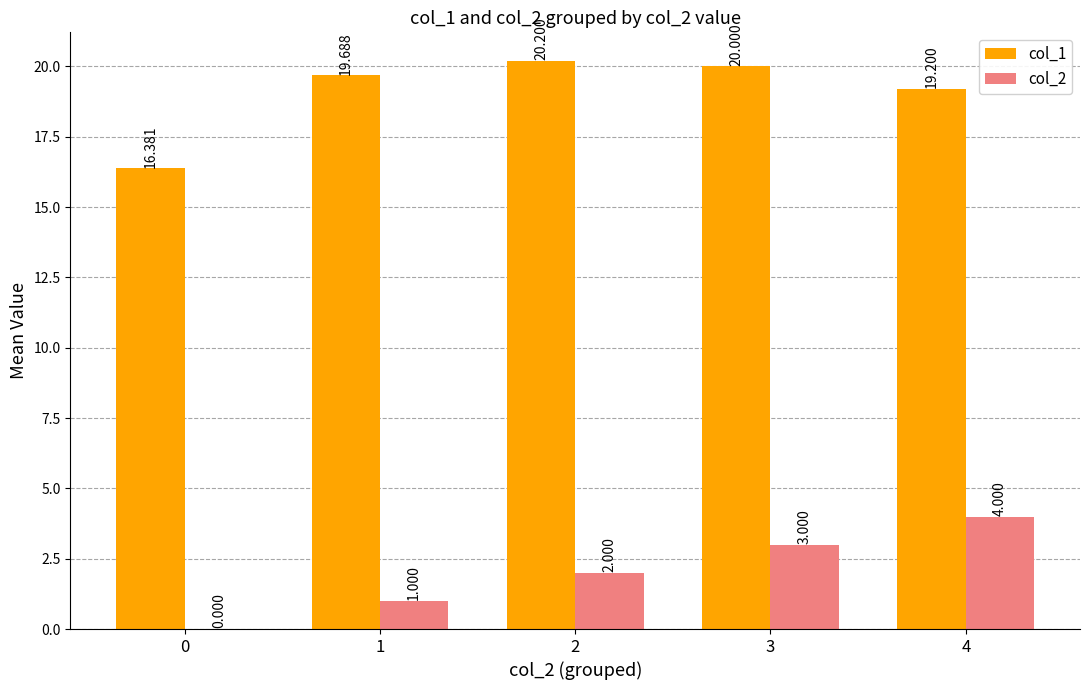

How many distinct data groups are displayed?

2